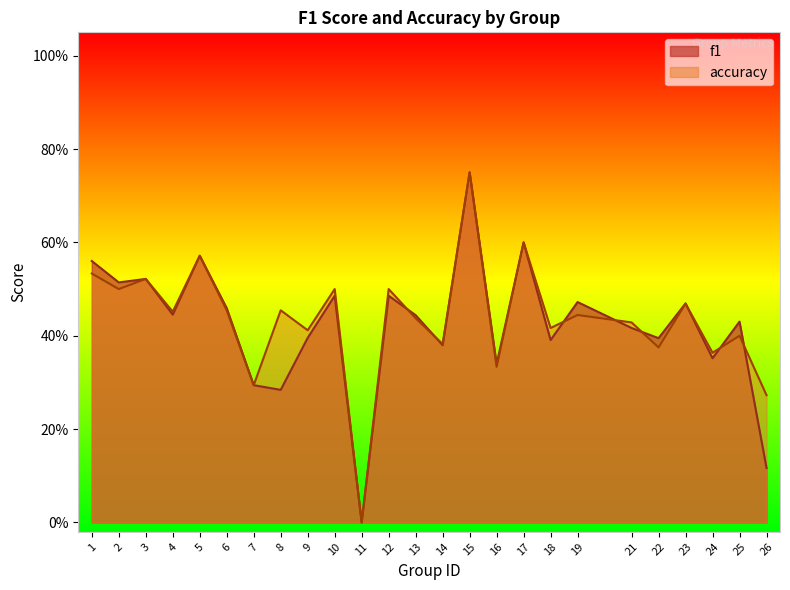

How many values in f1 are above zero?

24